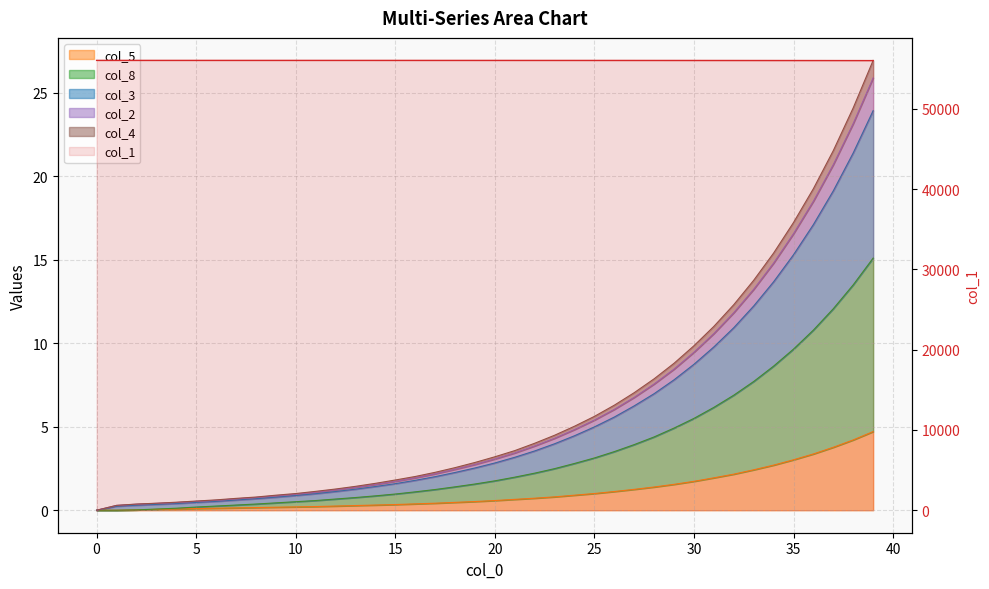

True or false: col_1 has more than 2 points higher than both neighbors.

False